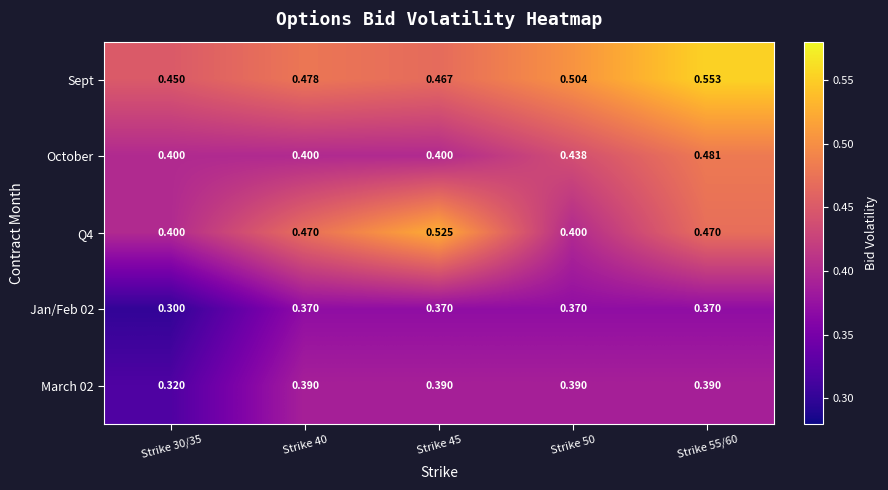

Which series changed the most between Strike 30/35 and Strike 55/60?

Sept